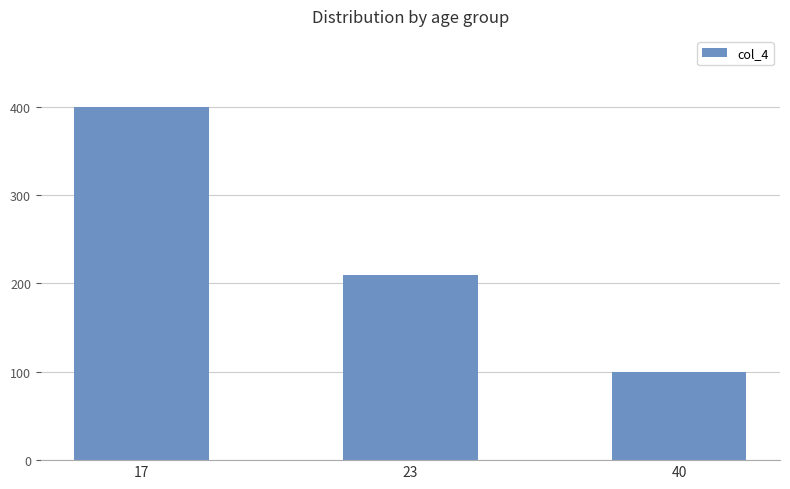

The chart shows a value of 100 at 40. True or false?

True